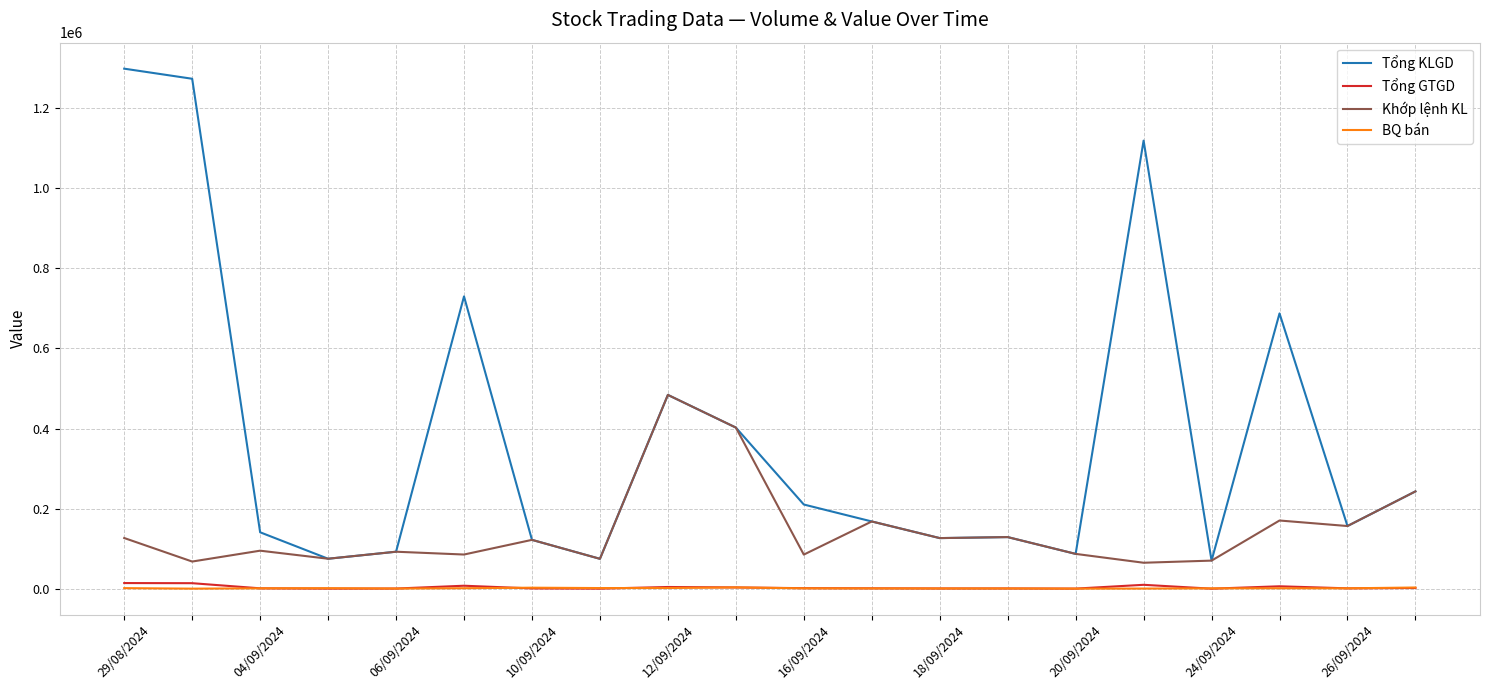

What is the average value of the BQ bán series?

1808